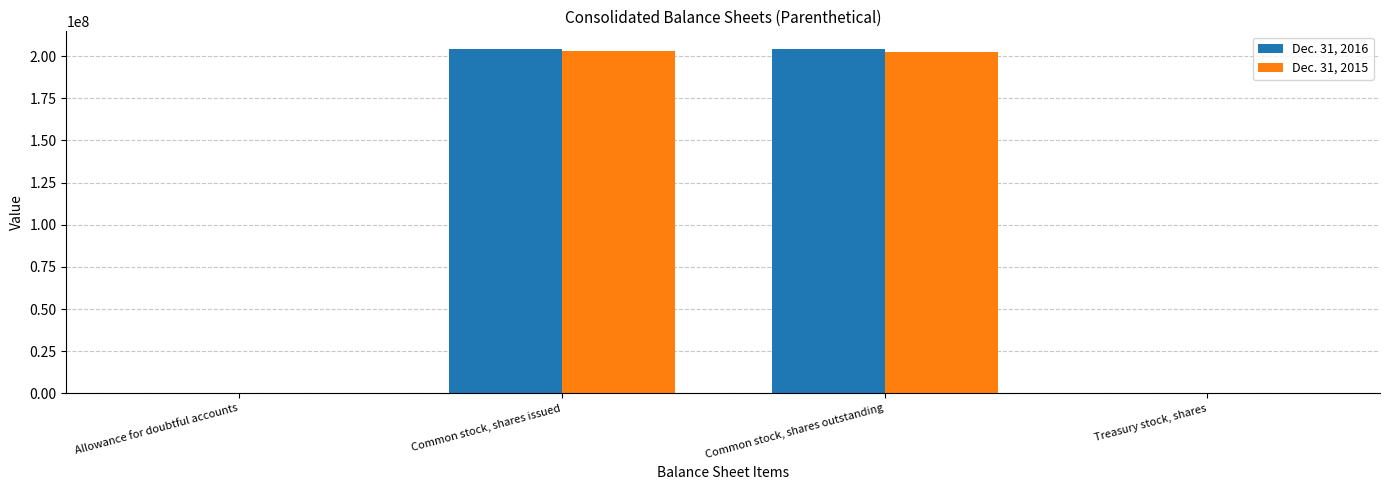

How many distinct data groups are displayed?

2